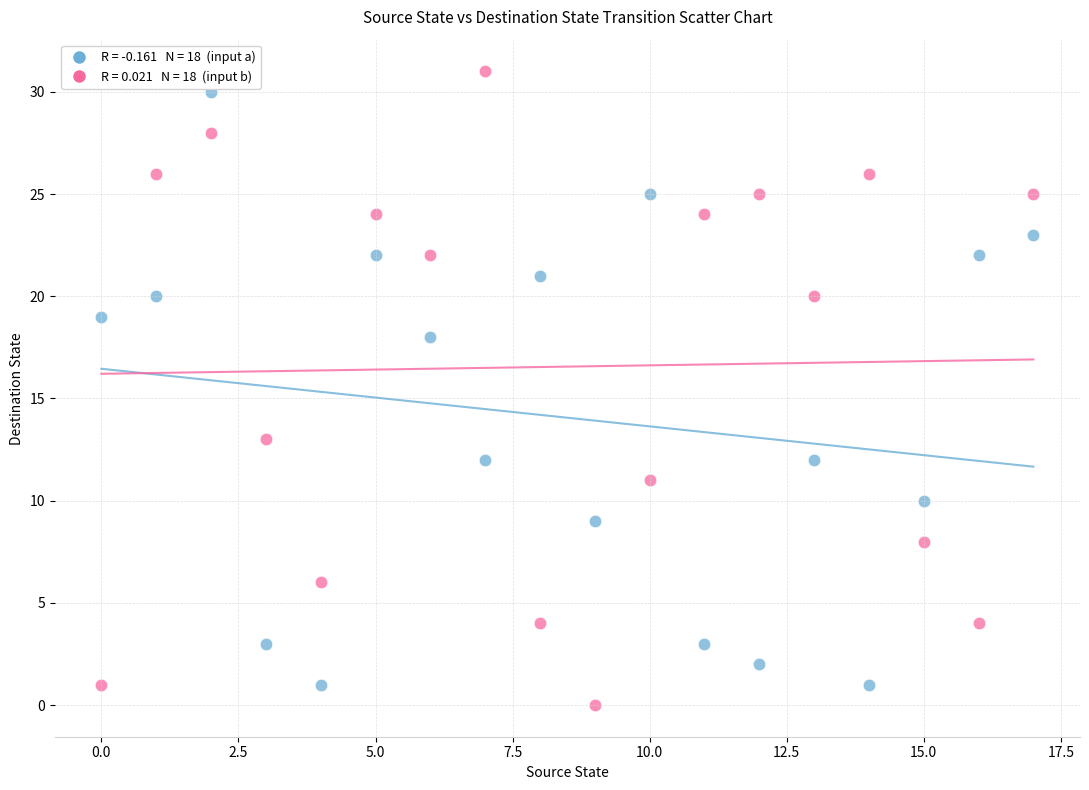

Across all series, what Y value is closest to 15?

13